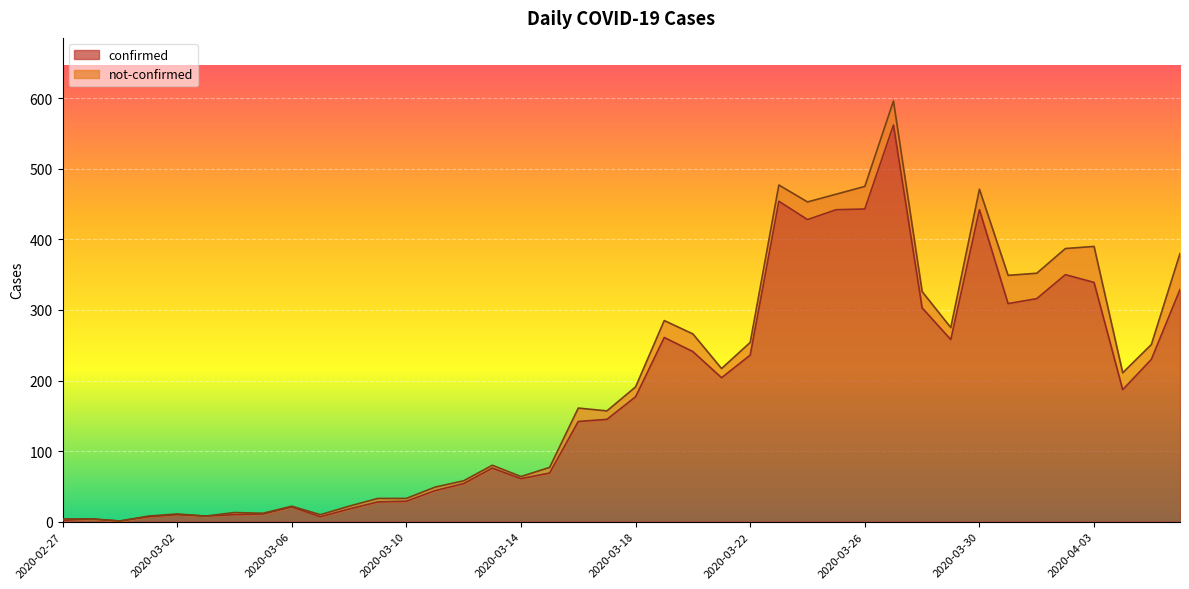

How many lines are shown in the chart?

2